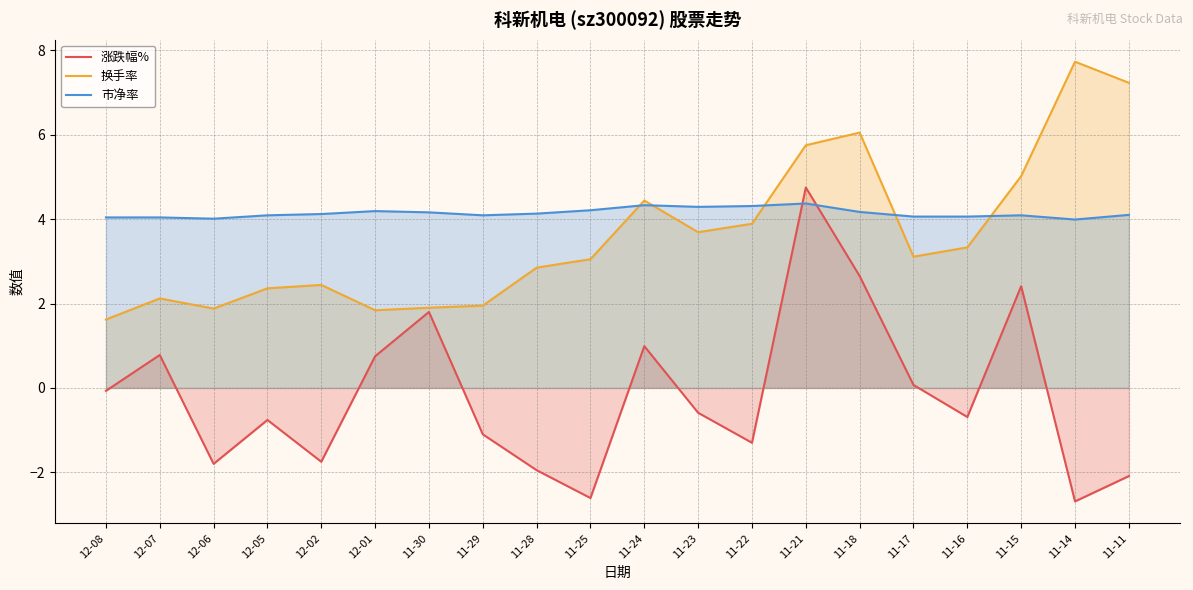

Reading left to right, what are all the values shown in this chart?

涨跌幅%: -0.1	0.8	-1.8	-0.8	-1.8	0.8	1.8	-1.1	-1.9	-2.6	1.0	-0.6	-1.3	4.8	2.6	0.1	-0.7	2.4	-2.7	-2.1
换手率: 1.6	2.1	1.9	2.4	2.4	1.8	1.9	1.9	2.9	3.0	4.4	3.7	3.9	5.8	6.0	3.1	3.3	5.0	7.7	7.2
市净率: 4.0	4.0	4.0	4.1	4.1	4.2	4.2	4.1	4.1	4.2	4.3	4.3	4.3	4.4	4.2	4.1	4.1	4.1	4.0	4.1